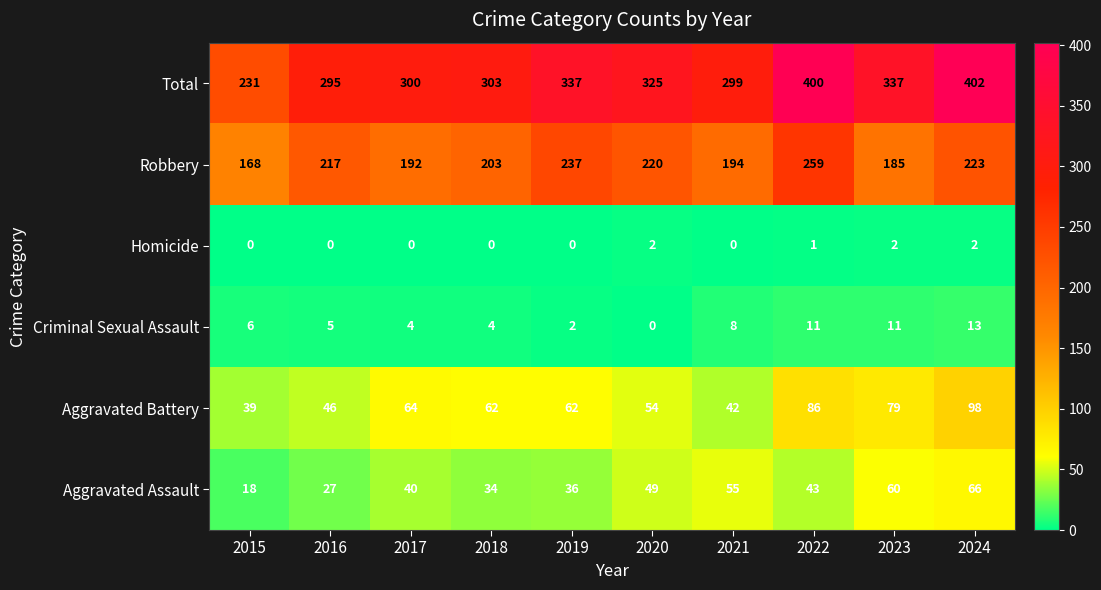

What is the total value across all series at 2023?

674